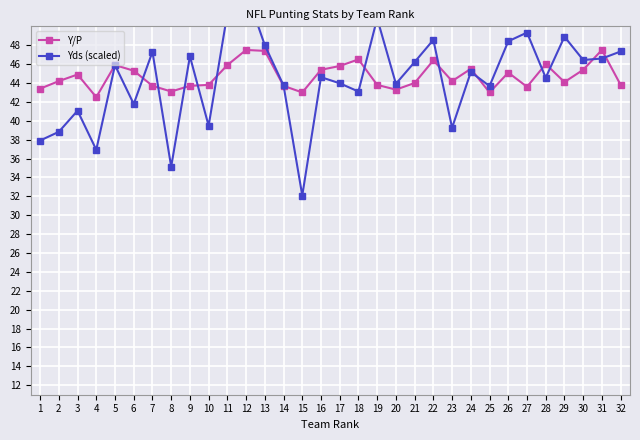

What is the sum of the Yds (scaled) values at 28 and 14?

88.3